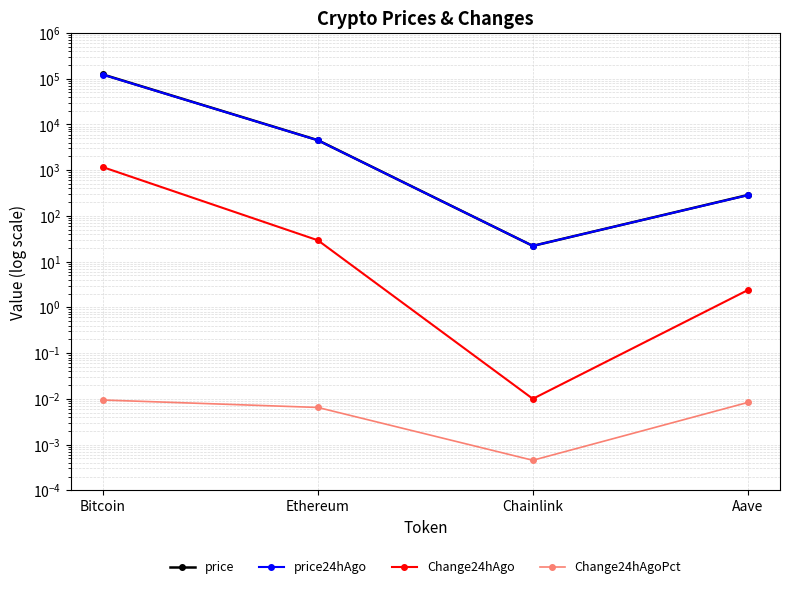

What is the maximum value for Change24hAgo?

1163.0